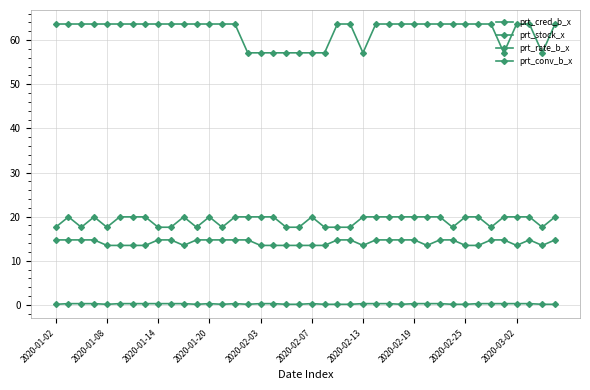

Does the chart have visible grid lines?

Yes